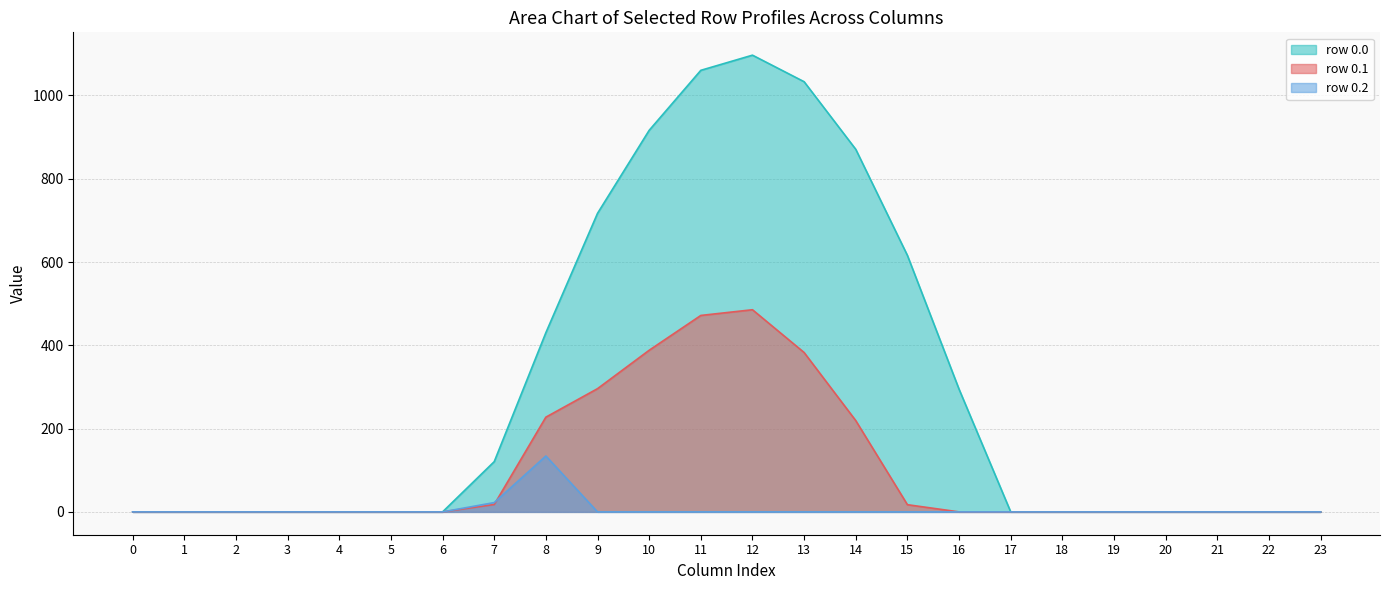

True or false: col_13 has a value of 97.5 at 0.1.

False